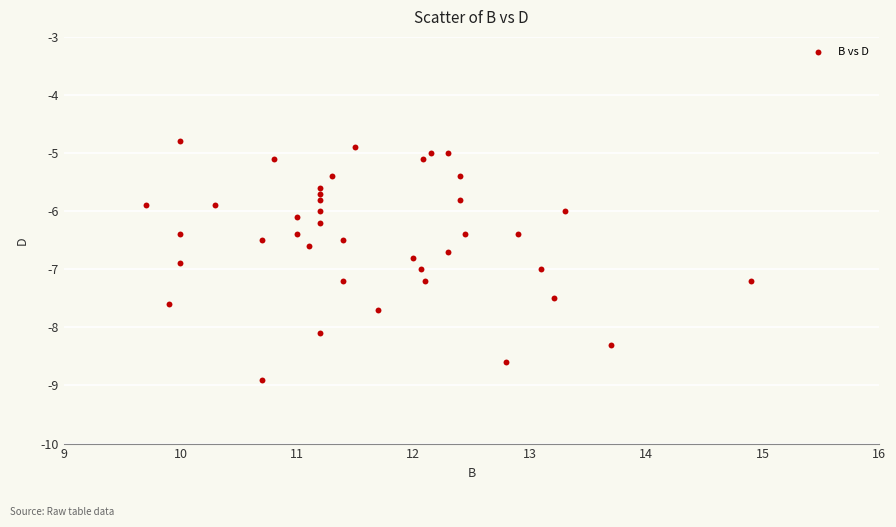

What is the range of X values (max minus min)?

5.2